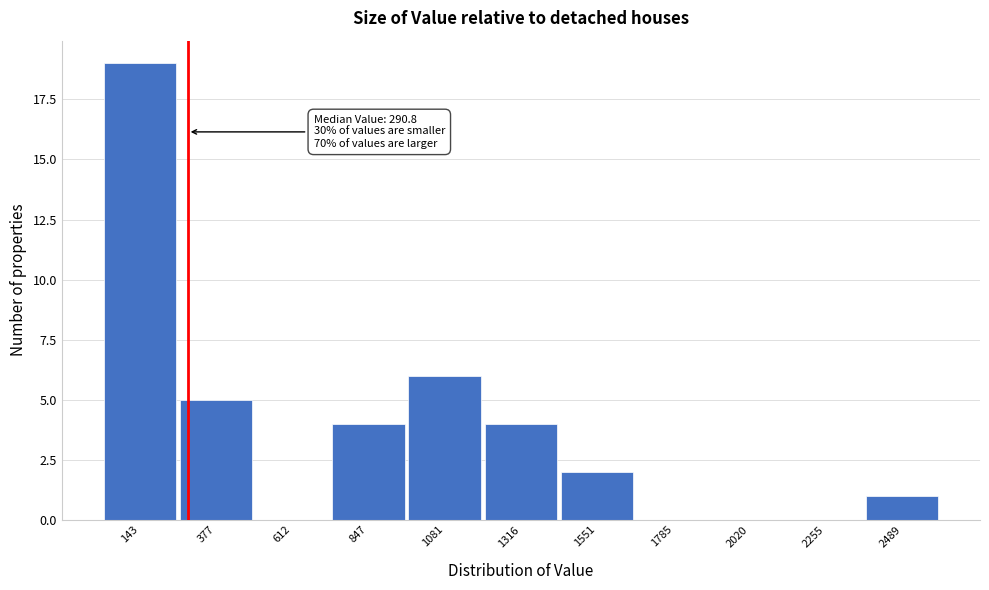

Which range on the x-axis has the tallest bar?

50 to 250